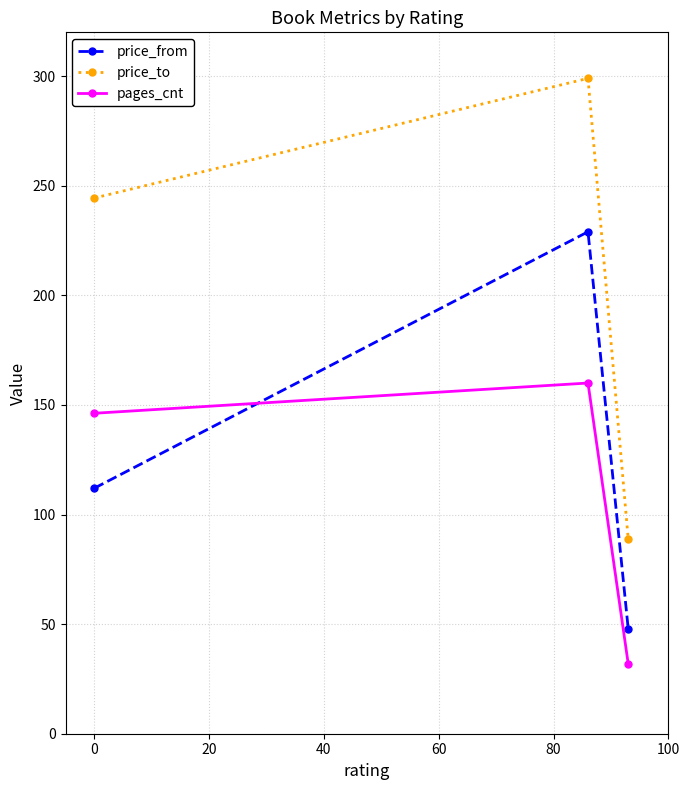

Rank the series by their maximum value, from lowest to highest.

pages_cnt, price_from, price_to